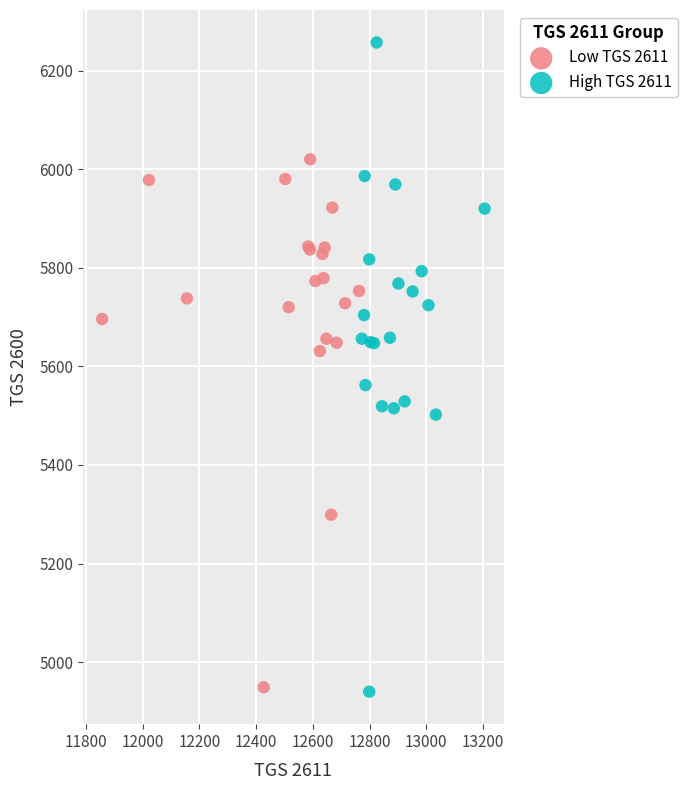

Which series has the largest Y range (max minus min)?

High TGS 2611